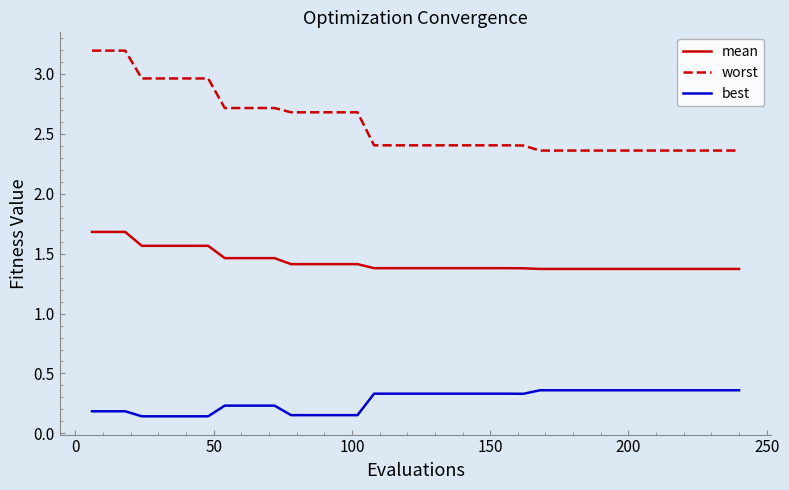

What are all the series names shown in the legend?

mean, worst, best